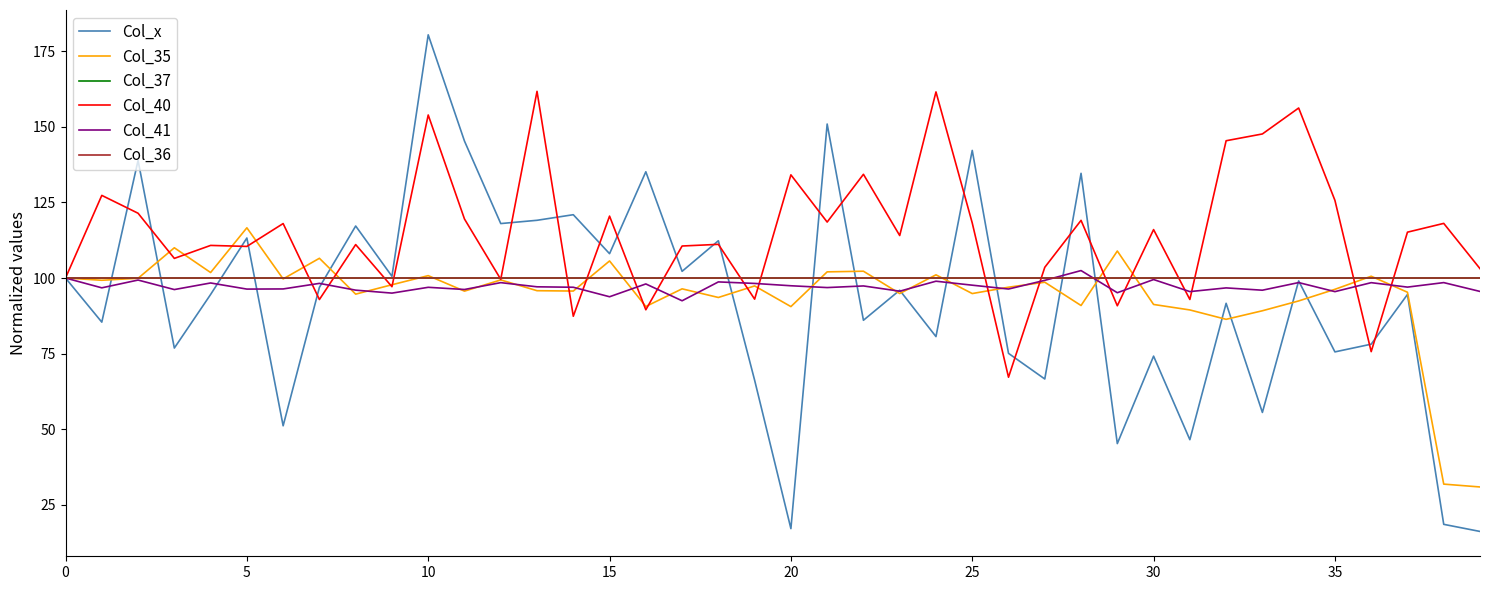

What is the smallest value displayed?

16.2